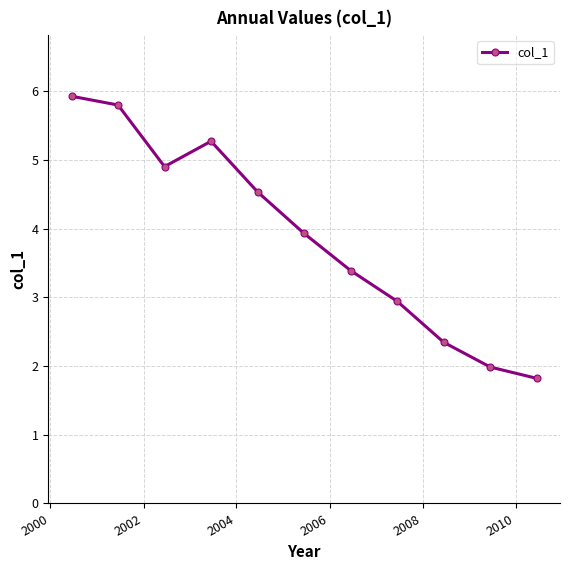

True or false: the data has more than 0 interior local peaks.

True